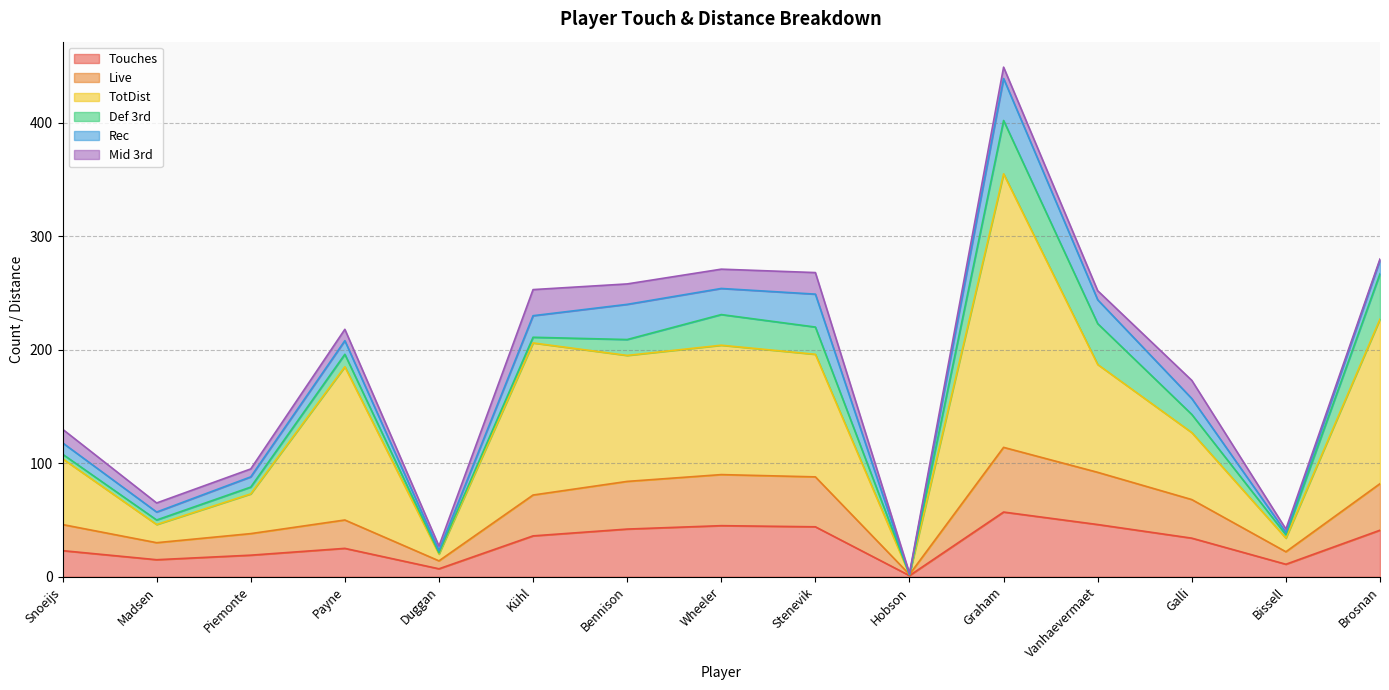

Which series has the largest total across all categories?

TotDist